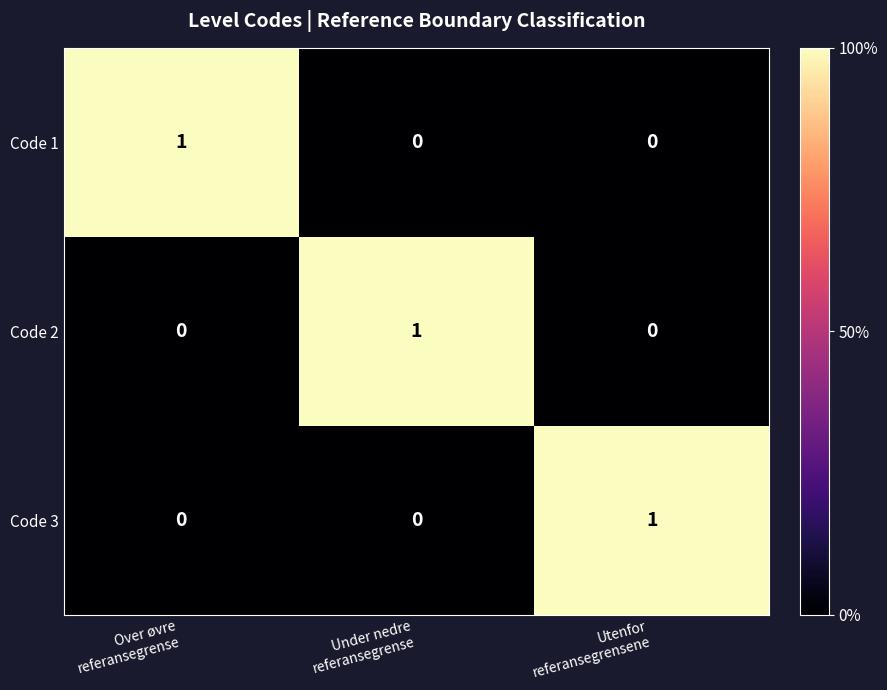

How many Code 2 values are between 0 and 1?

3